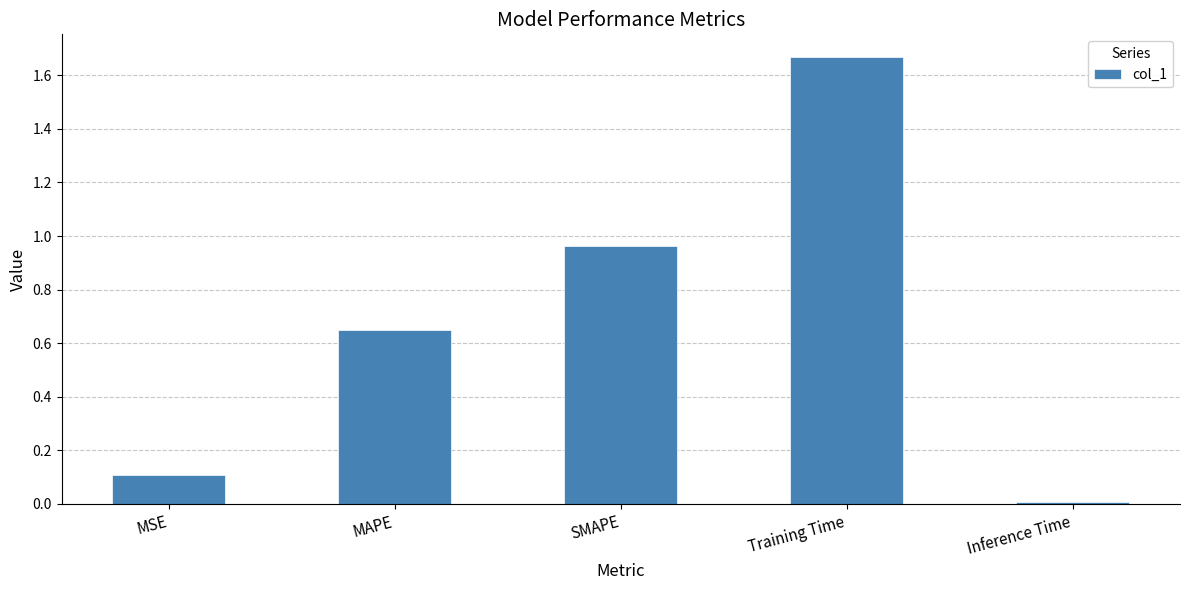

How many bars are there in total?

5